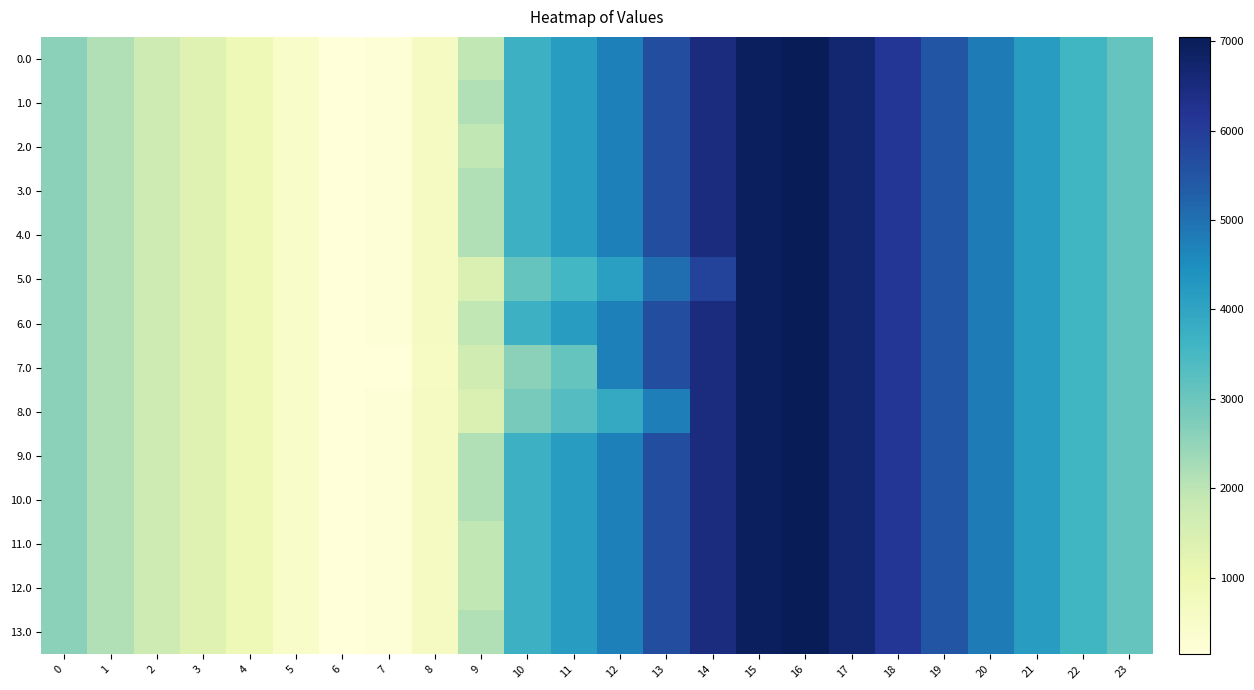

At how many categories does at least one series exceed 4751?

8